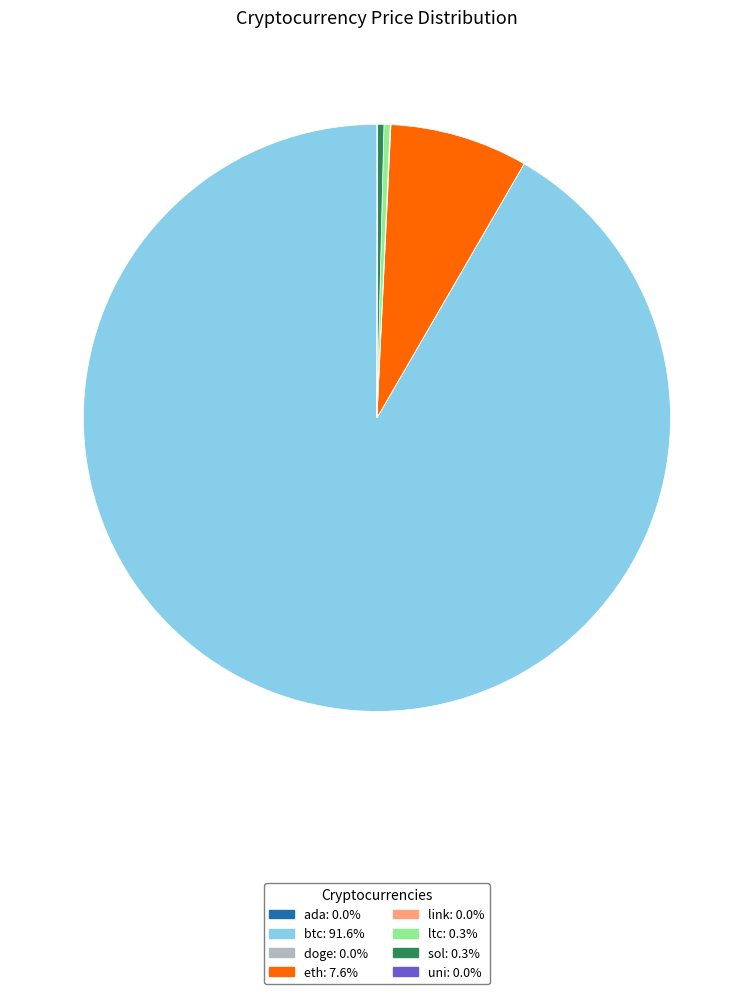

Which category has the biggest portion of the pie?

btc